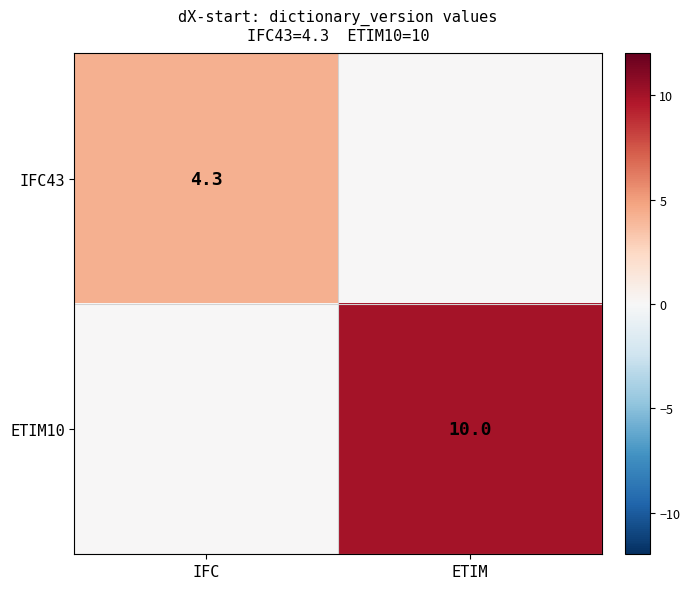

Is the value of ETIM10 at ETIM greater than the value of IFC43 at IFC?

Yes